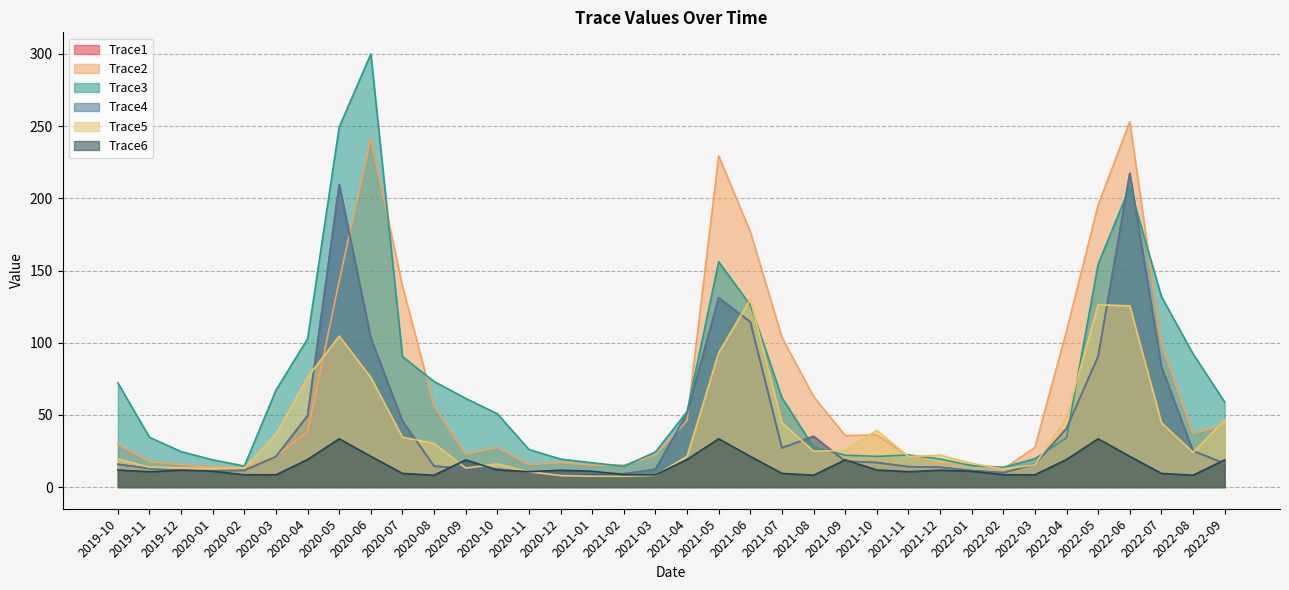

Rank the series by their maximum value, from lowest to highest.

Trace6, Trace5, Trace1, Trace4, Trace2, Trace3